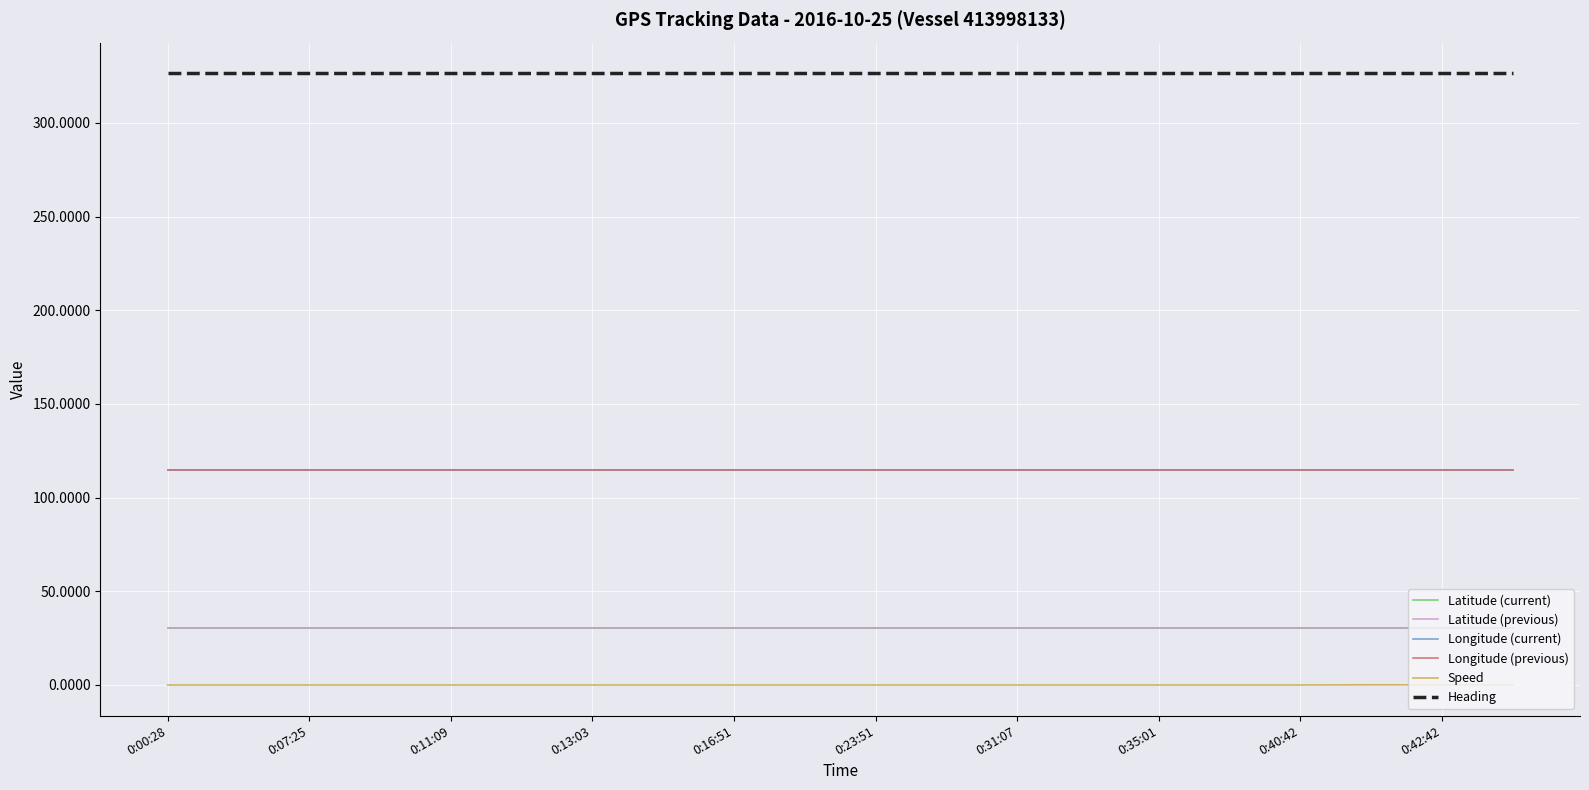

Which series has the largest total across all categories?

Heading